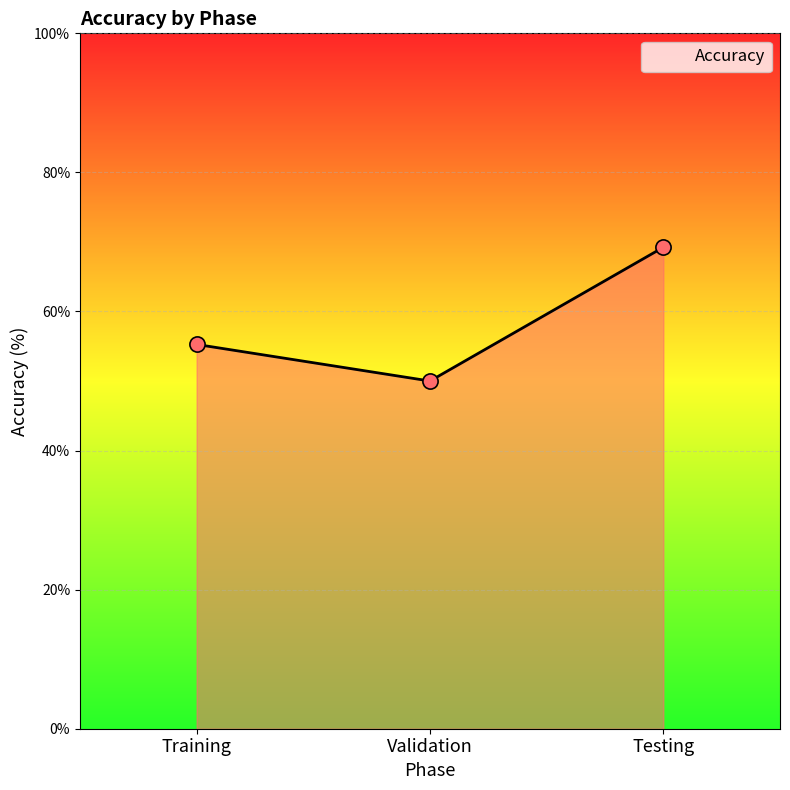

What is the ratio of the value at Testing to the value at Validation?

1.4